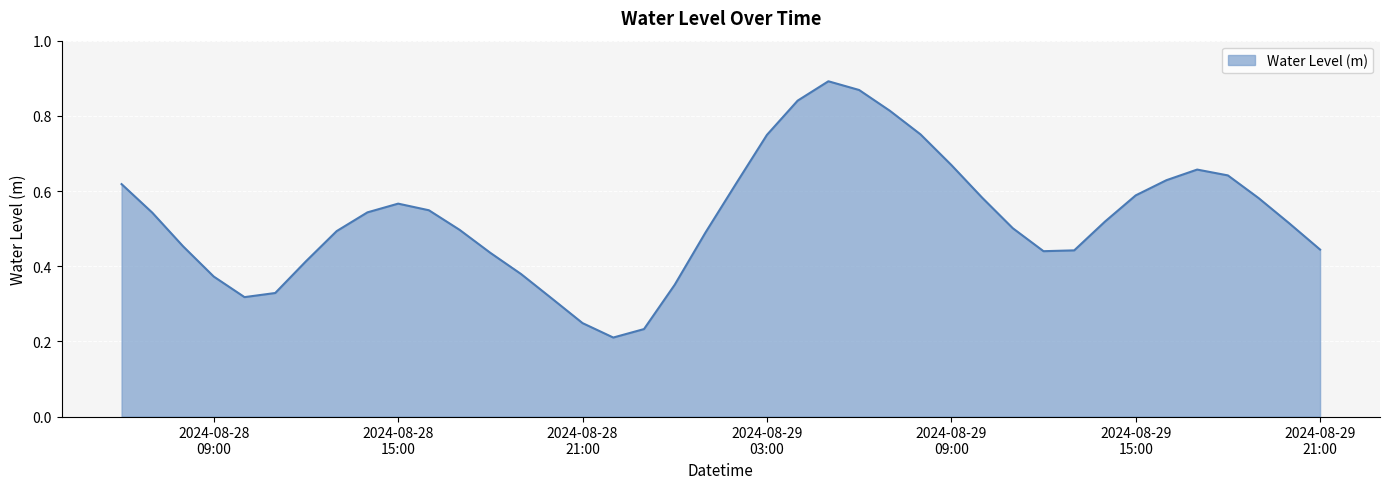

True or false: there are more than 2 points higher than both neighbors.

True